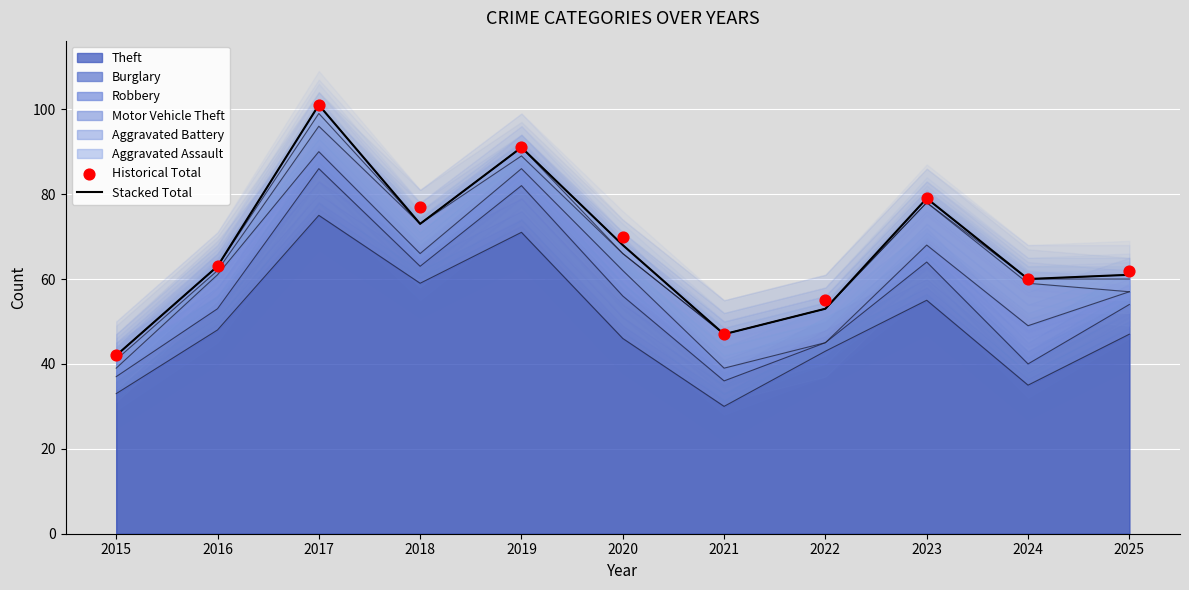

Which series has the largest total across all categories?

Historical Total